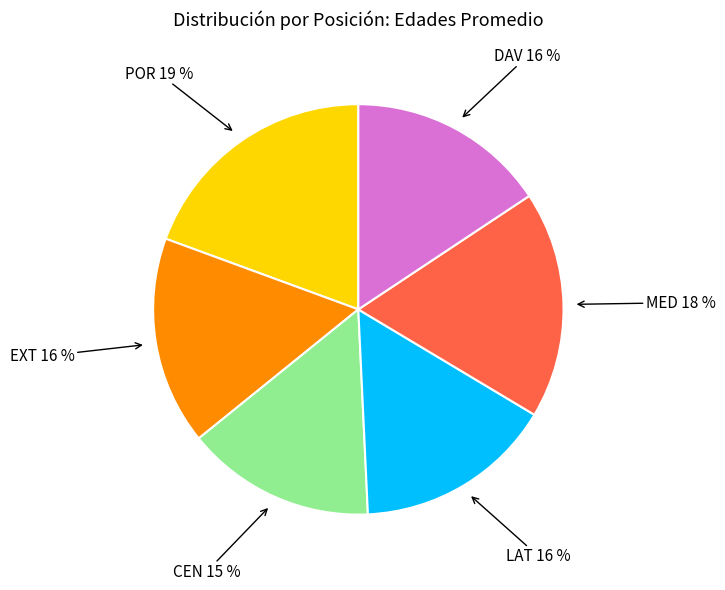

To the nearest percent, what is the difference between the largest and smallest slice percentages?

4%